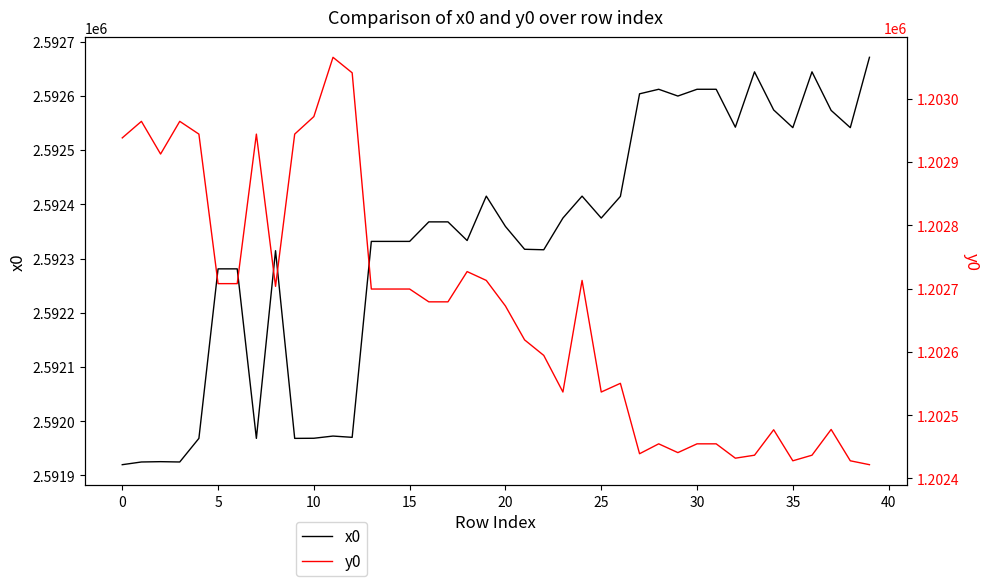

What is the highest value of the x0 series?

2592670.9